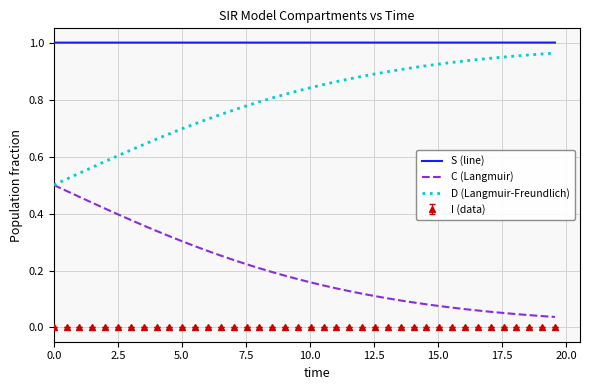

Which series has the largest total across all categories?

S (line)